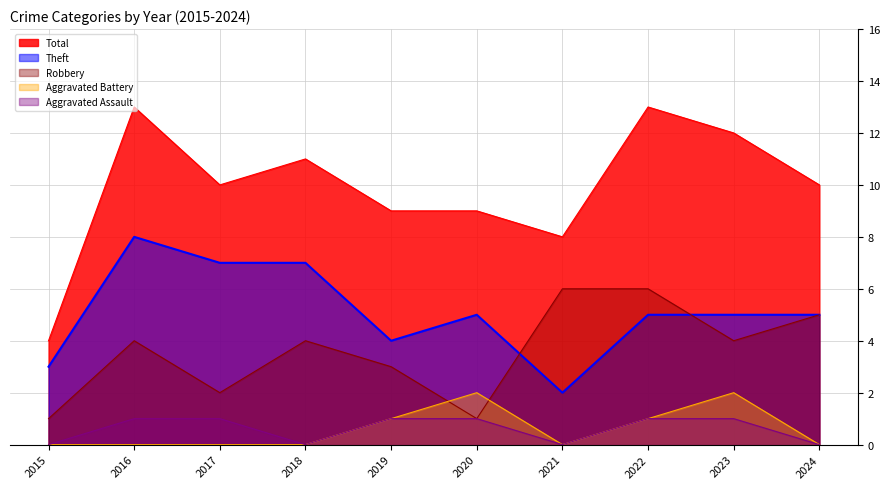

At which category does Aggravated Assault reach its first local valley?

2018